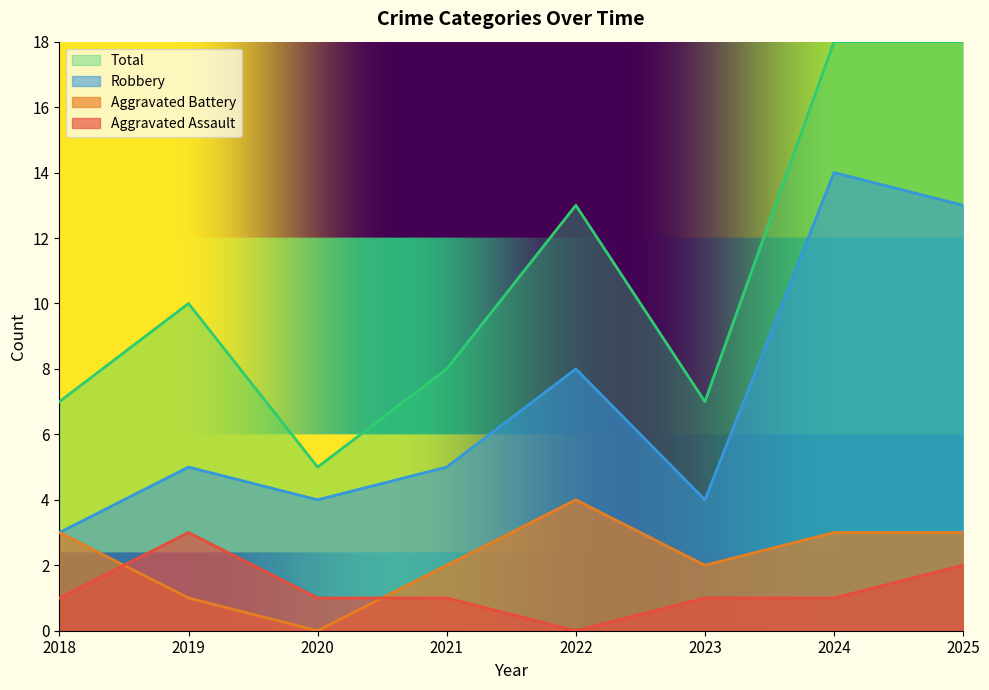

What is the total value across all series at 2021?

16